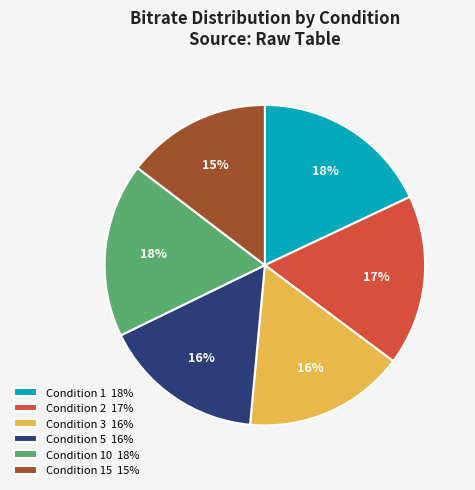

Count the number of slices in the pie.

6